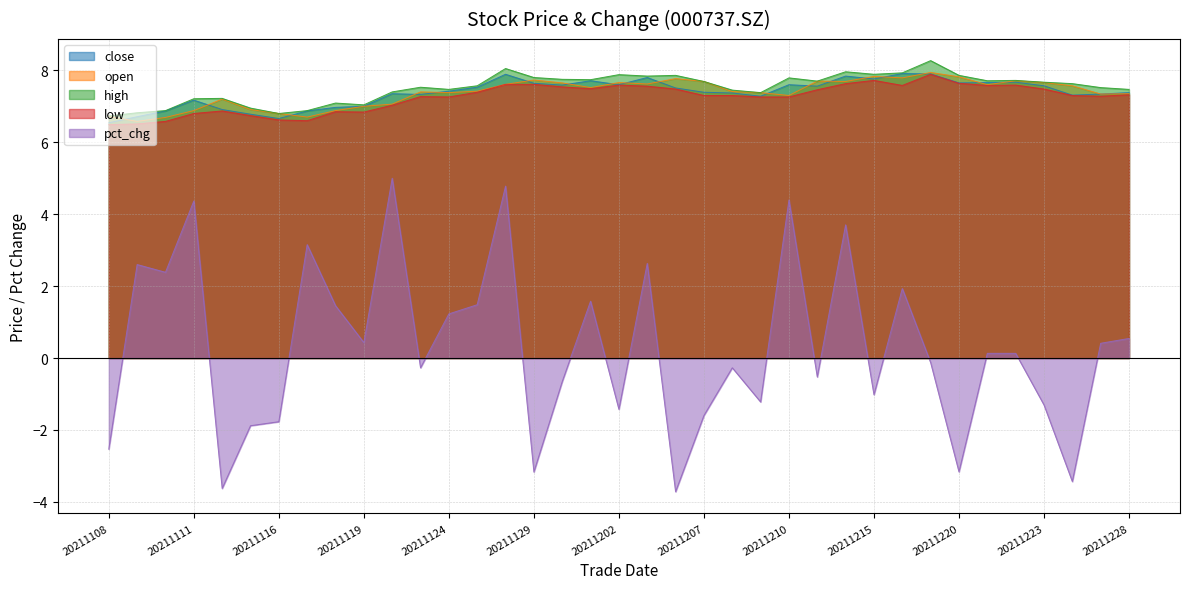

What is the difference between the second highest and minimum values in the pct_chg series?

8.5